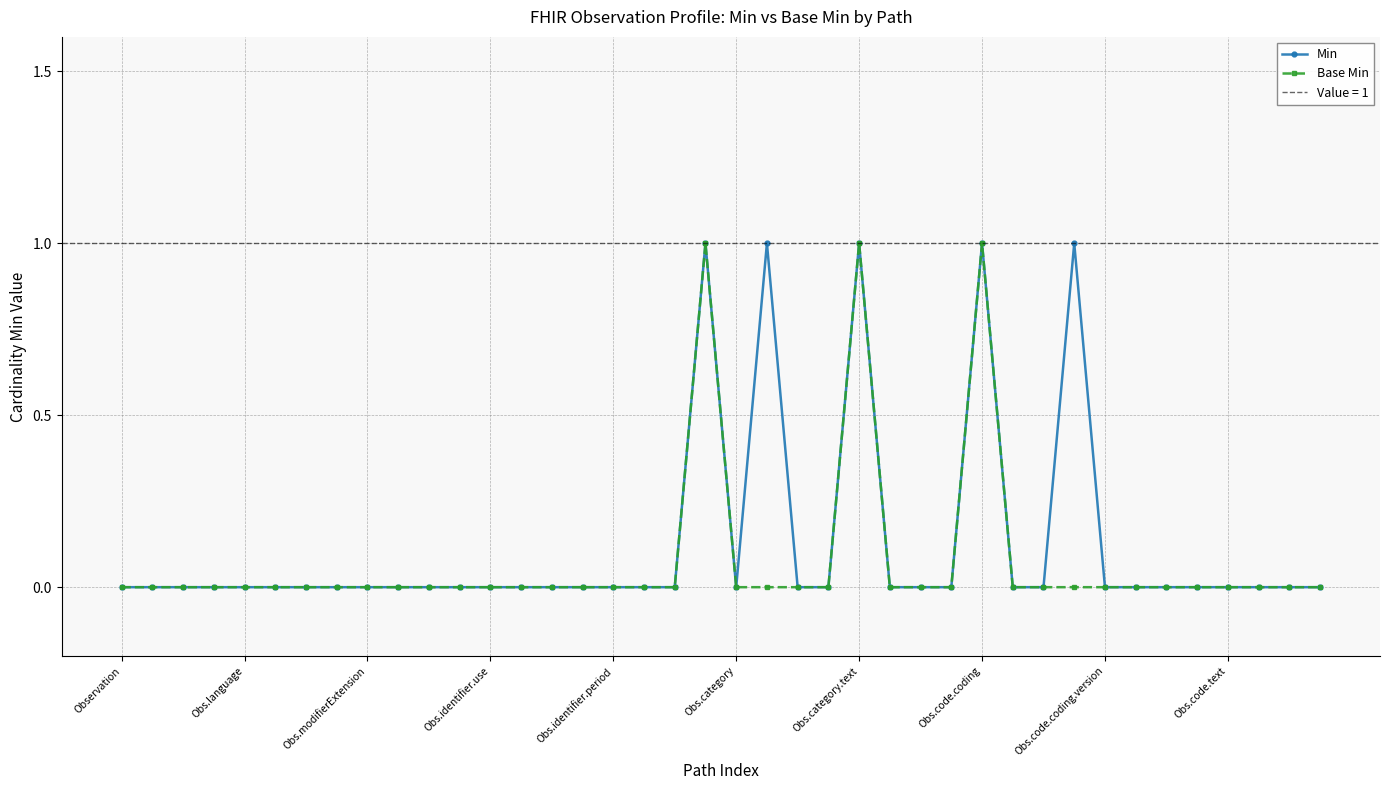

The Min series shows -1 at 22. True or false?

False